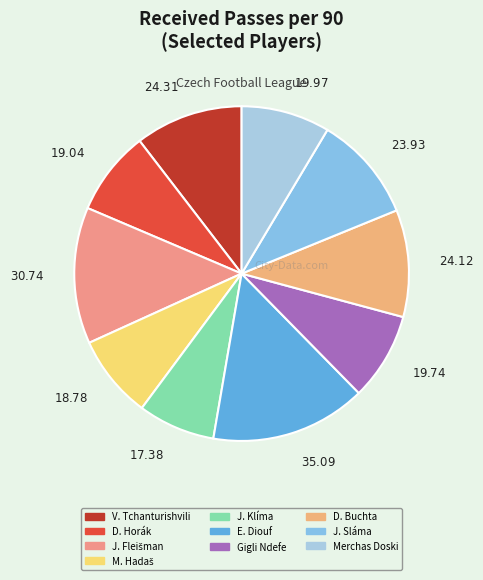

How many slices are in this pie chart?

10